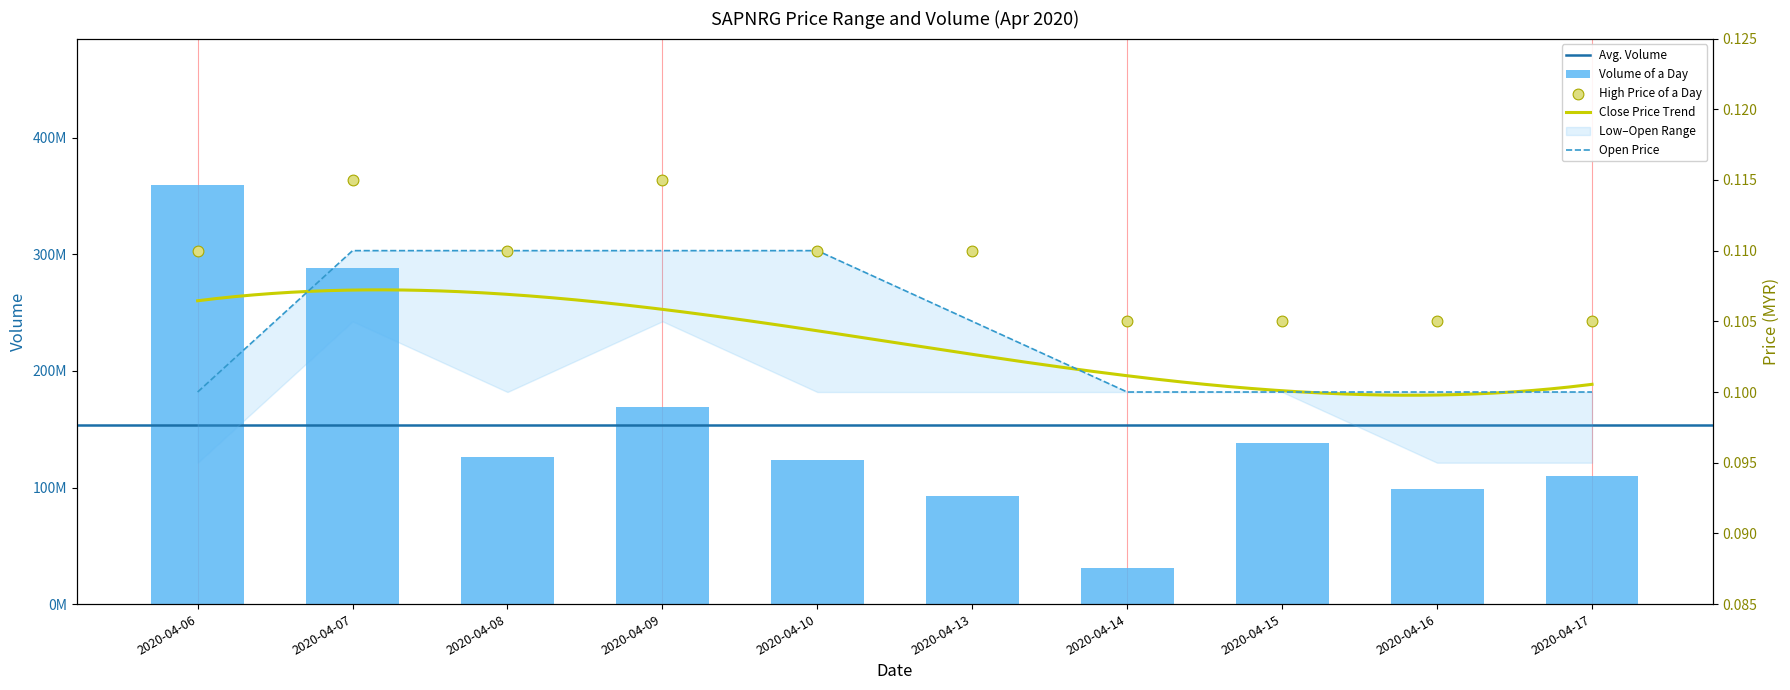

What is the total value across all series at 2020-04-15?

138110400.2